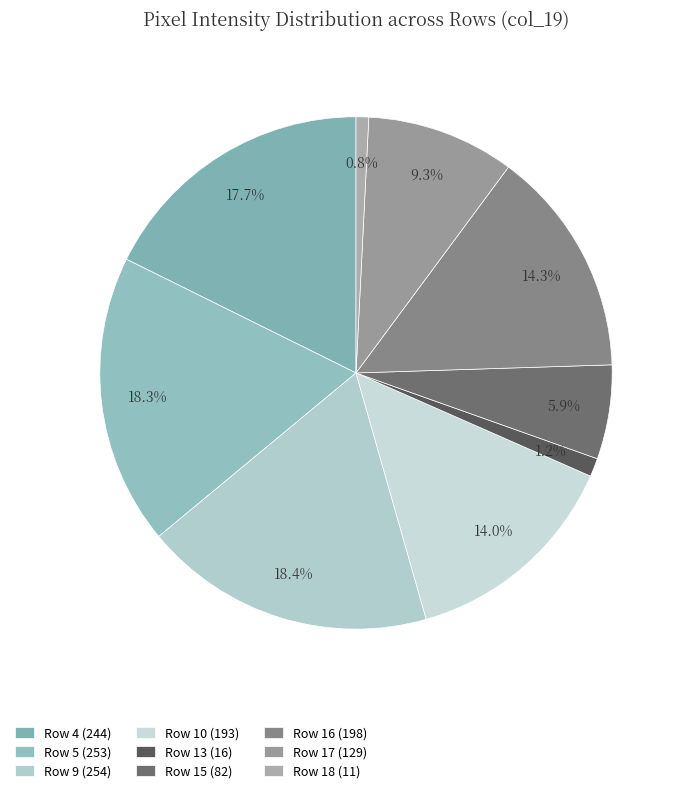

To the nearest percent, what is the average slice percentage?

11%